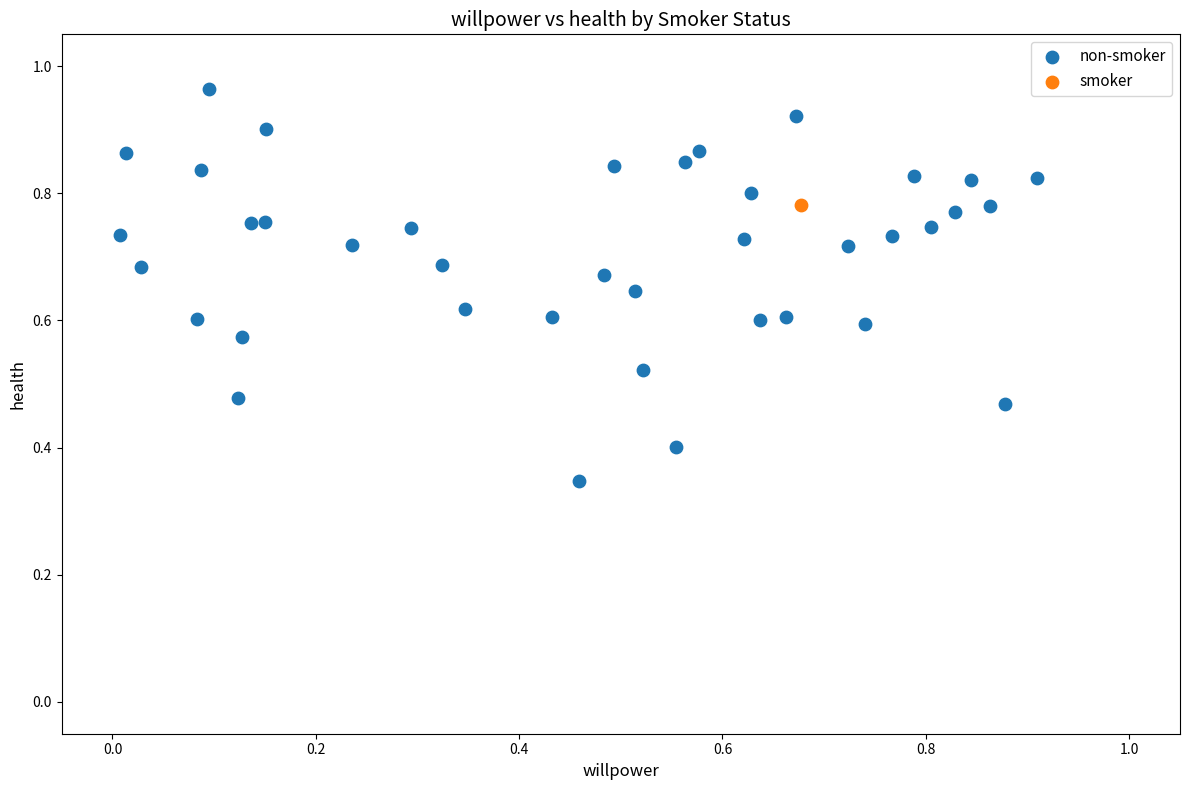

What are all the series names shown in the legend?

non-smoker, smoker